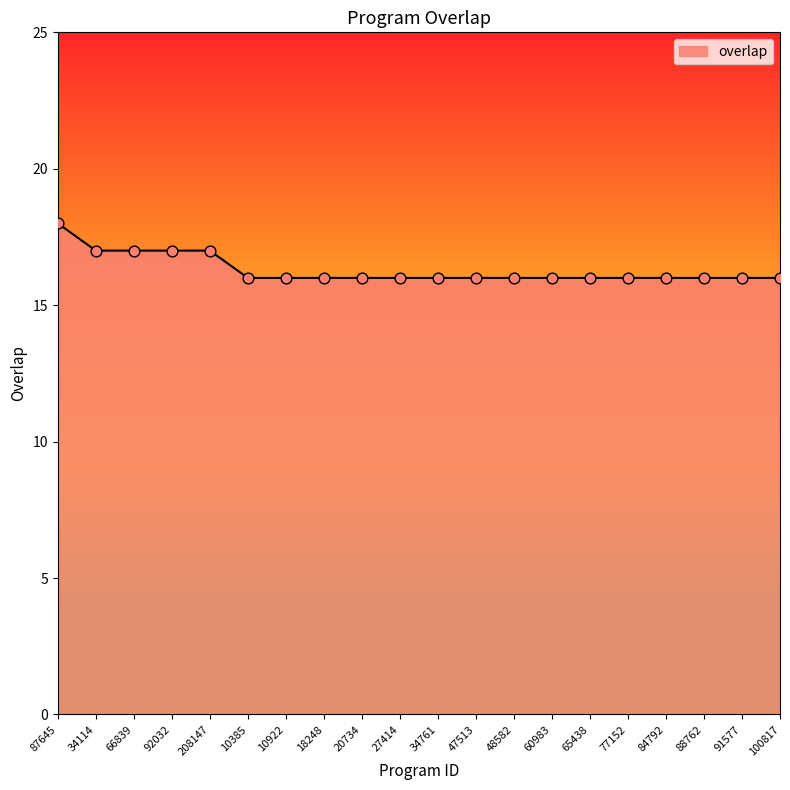

What is the ratio of the value at 208147 to the value at 84792?

1.1